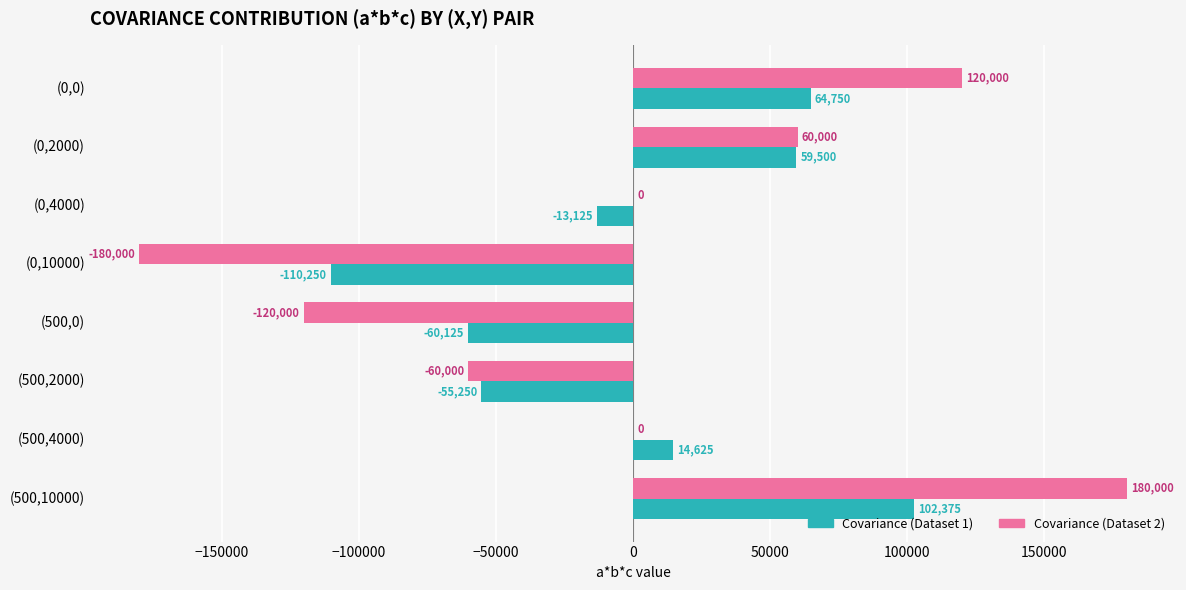

Count the number of data series in this chart.

2